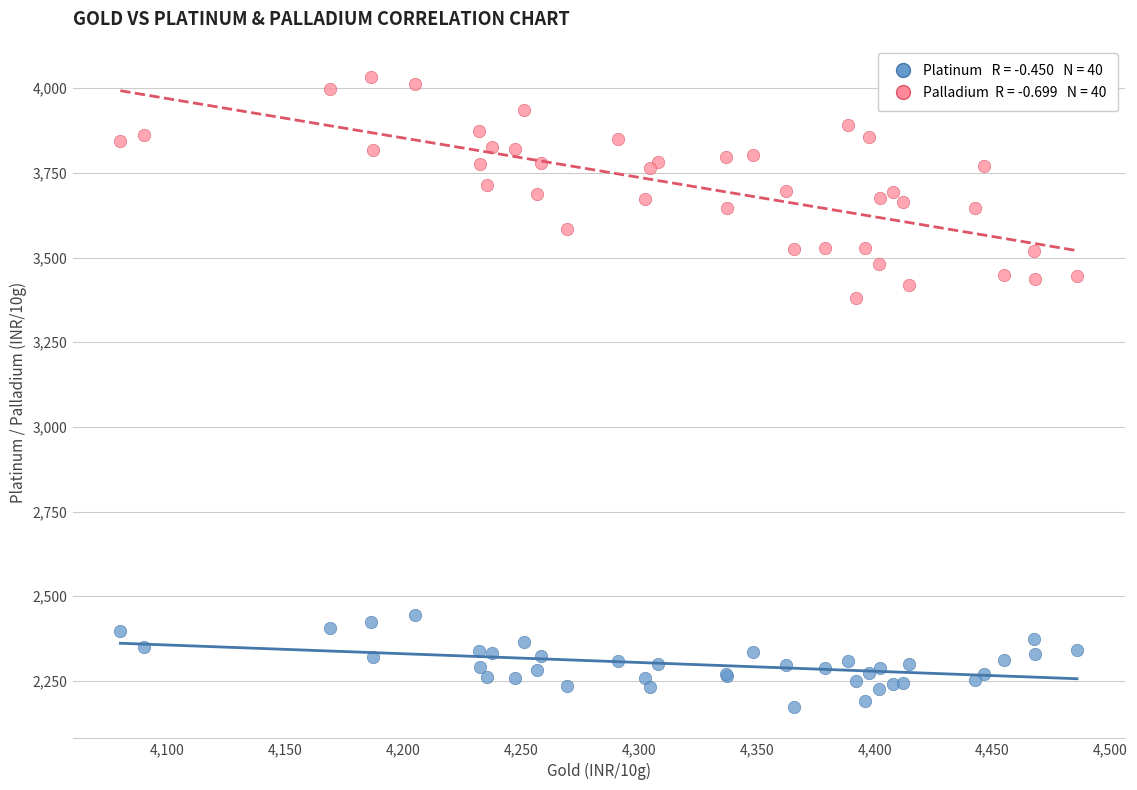

Across all series, what Y value is closest to 3102?

3380.7